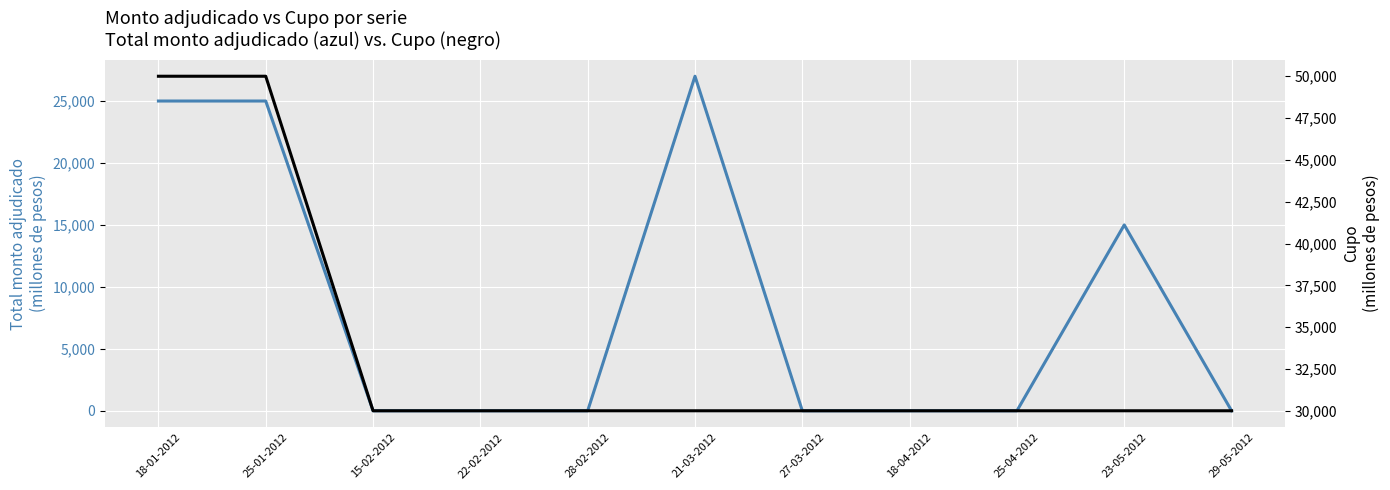

What is the label of the 11th point from the right?

18-01-2012